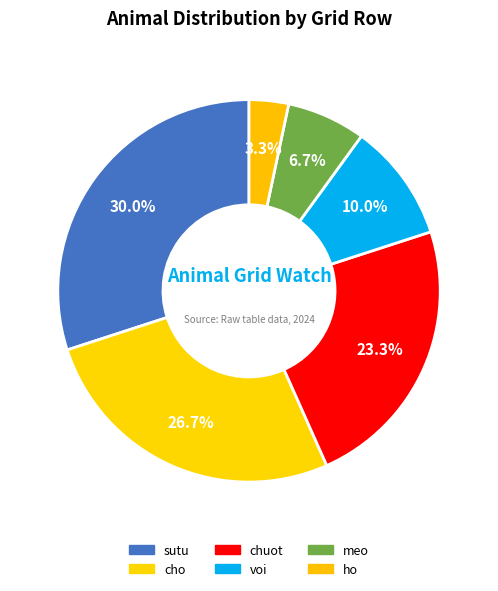

How many slices are in this pie chart?

6